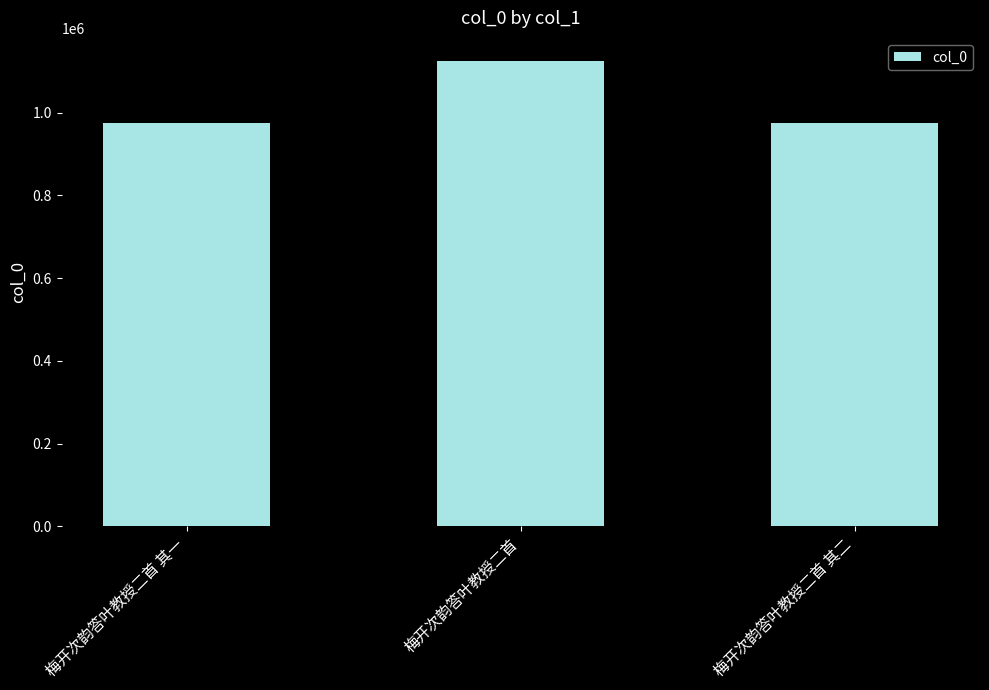

How many series are shown in this chart?

1